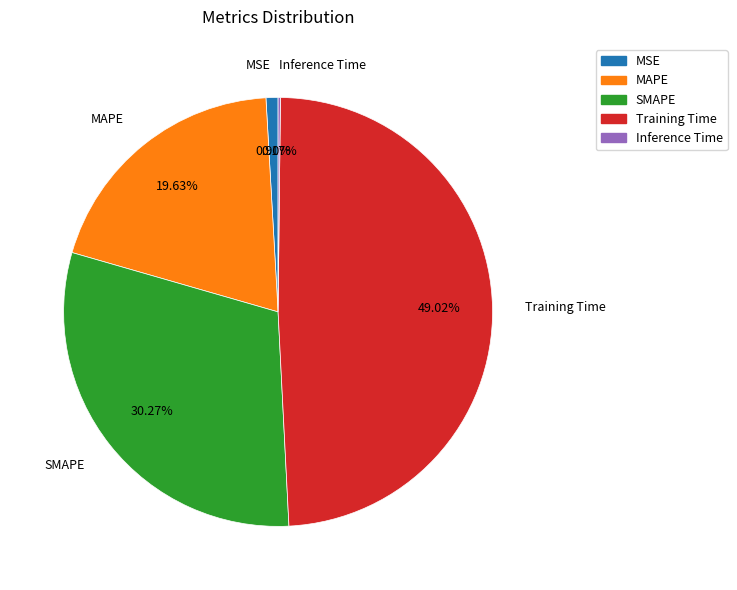

Combined, do Training Time and MAPE account for over 50%?

Yes